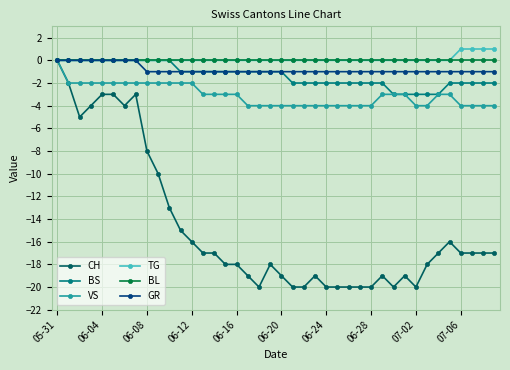

How many distinct data groups are displayed?

6